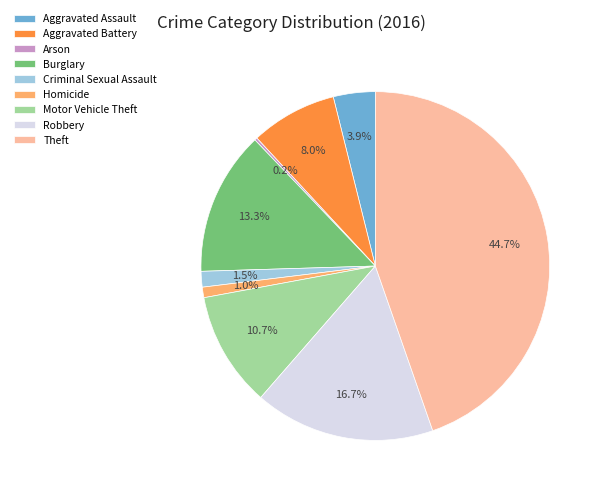

What percentage is NOT represented by Robbery?

83.3%